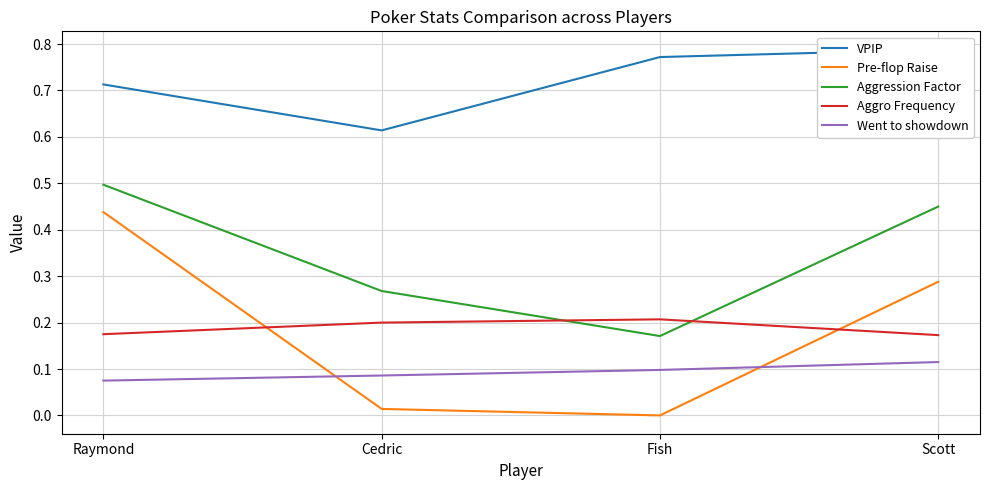

What is the difference between the maximum and minimum values in the Aggression Factor series?

0.3